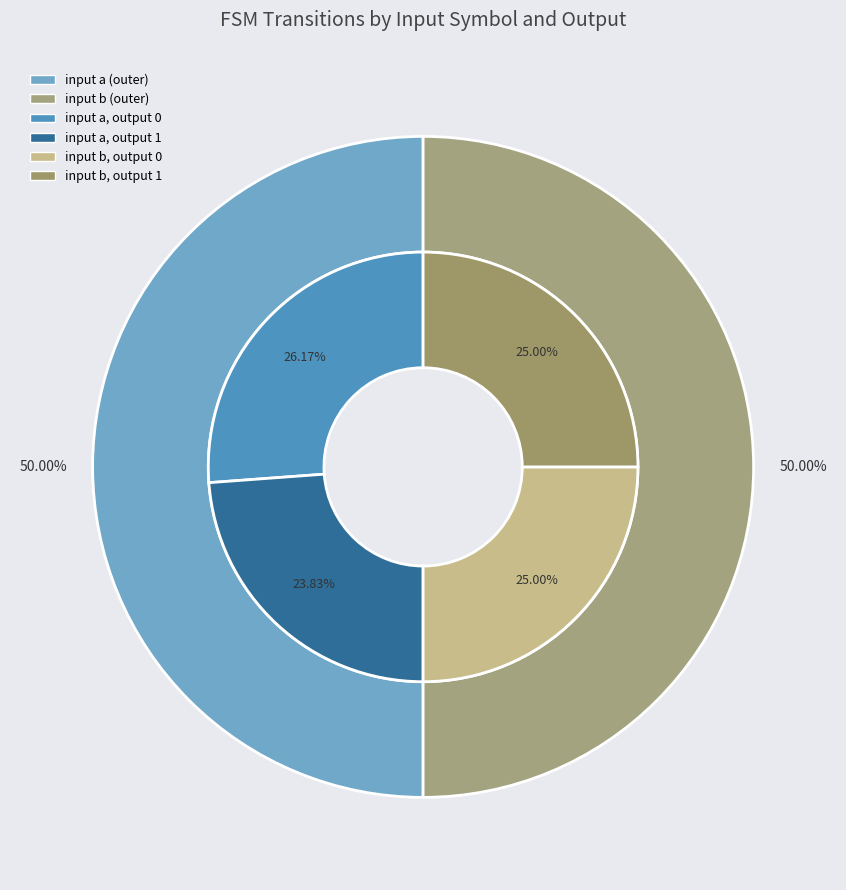

Which has a higher value, output_symbol=1 (input b) or output_symbol=0 (input a)?

output_symbol=0 (input a)